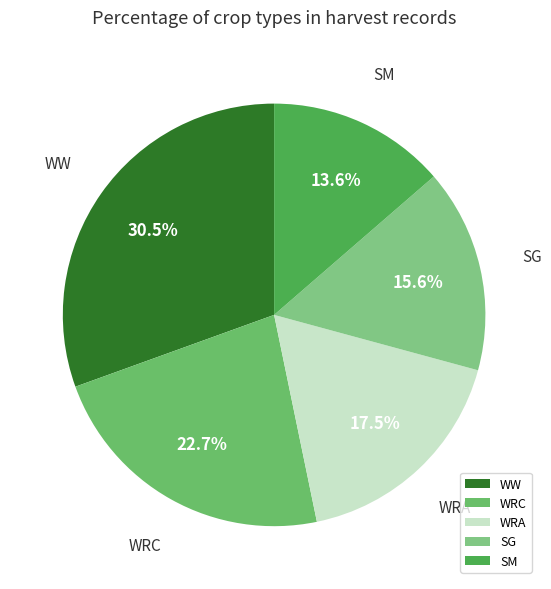

What portion of the pie excludes WRC?

77.3%